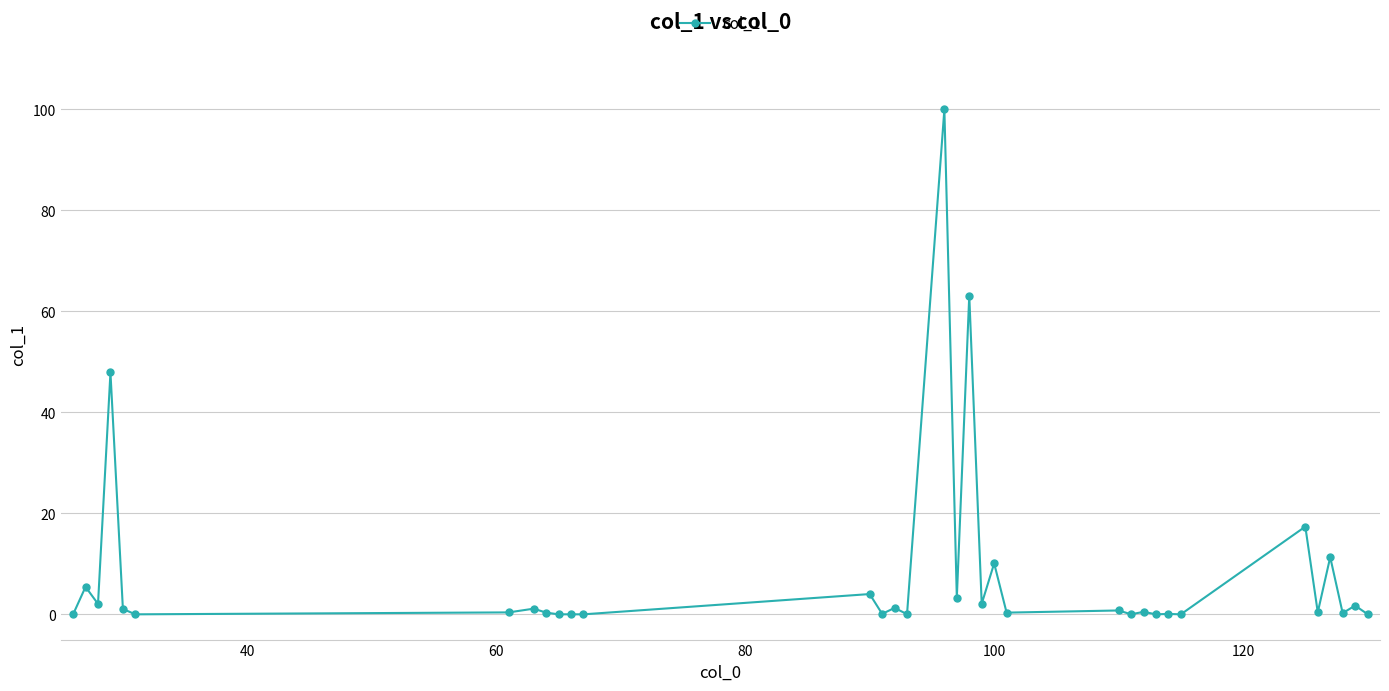

True or false: there are more than 1 points higher than both neighbors.

True